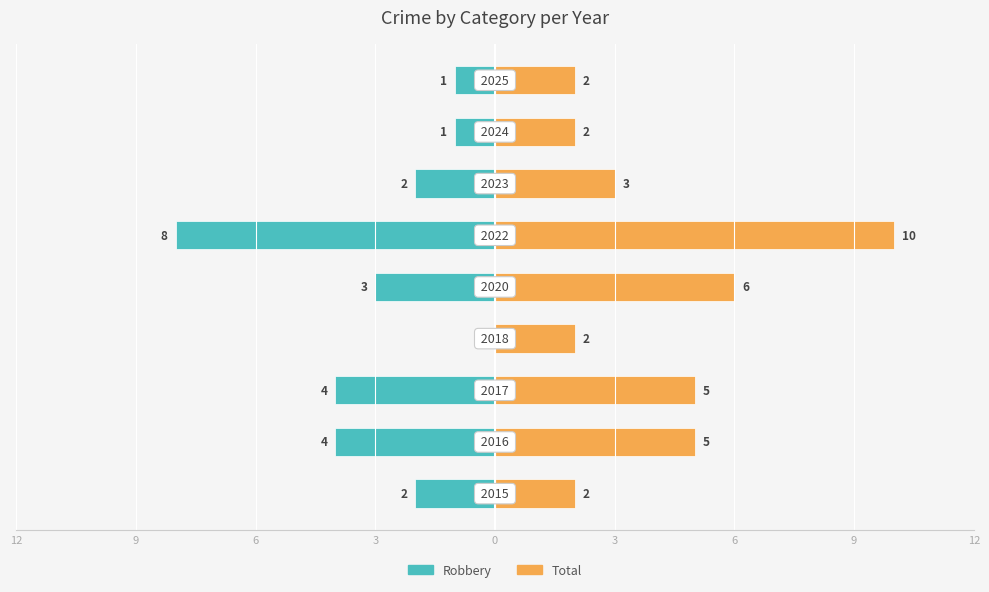

Reading left to right, extract all data points from this chart.

Robbery: 12=-2	9=-4	6=-4	3=0	0=-3	3=-8	6=-2	9=-1	12=-1
Total: 12=2	9=5	6=5	3=2	0=6	3=10	6=3	9=2	12=2